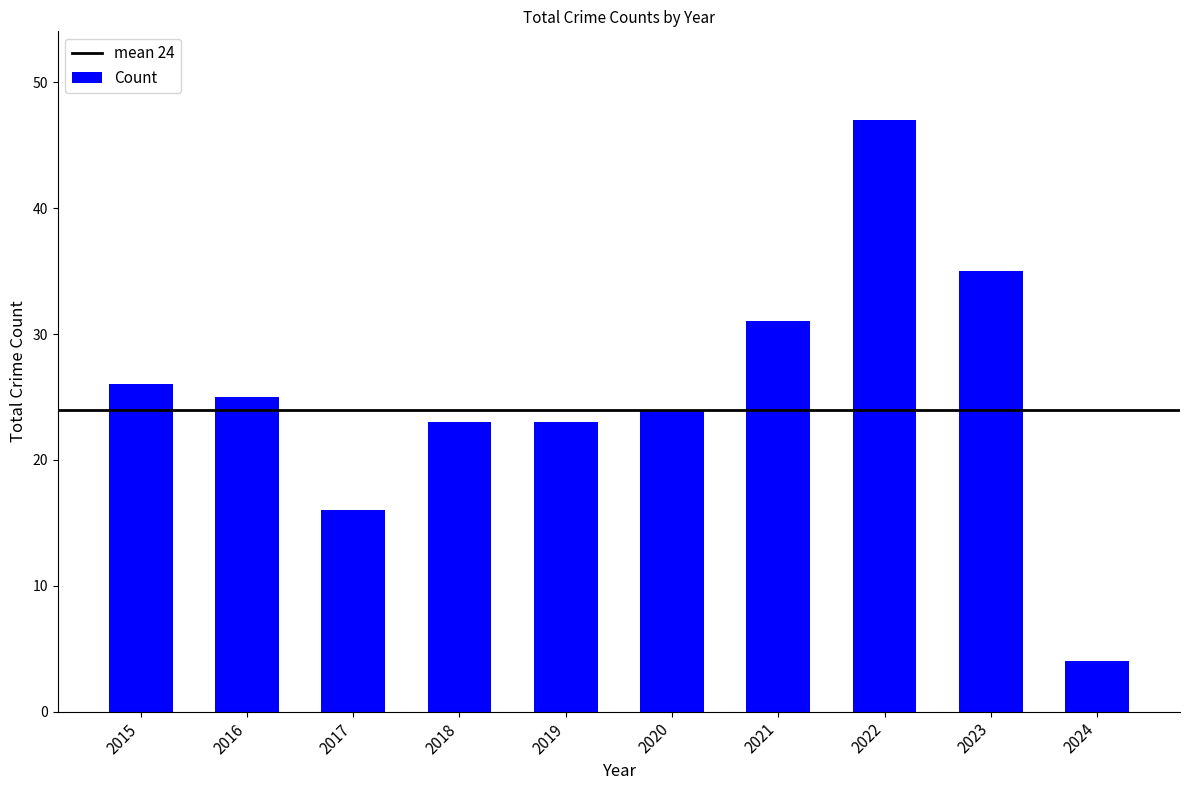

What is the difference between the maximum and minimum values?

43